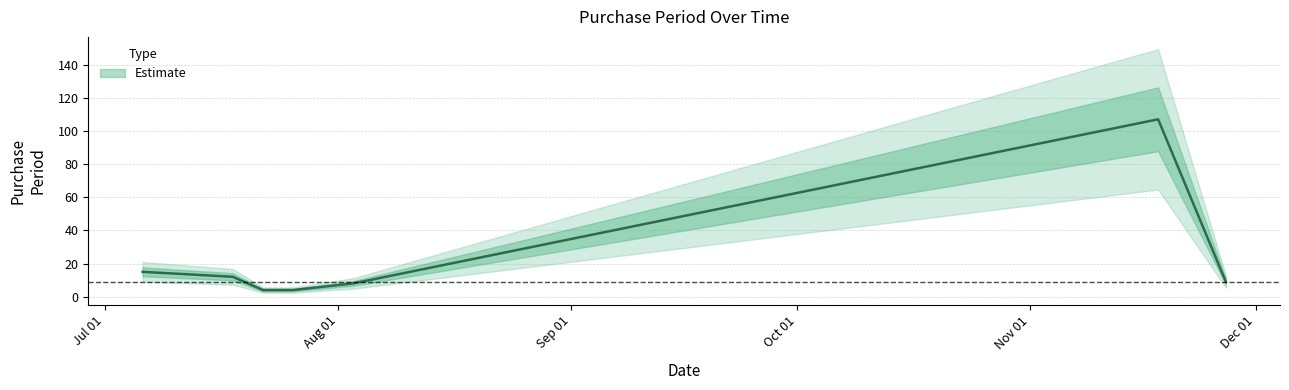

How many lines are shown in the chart?

1